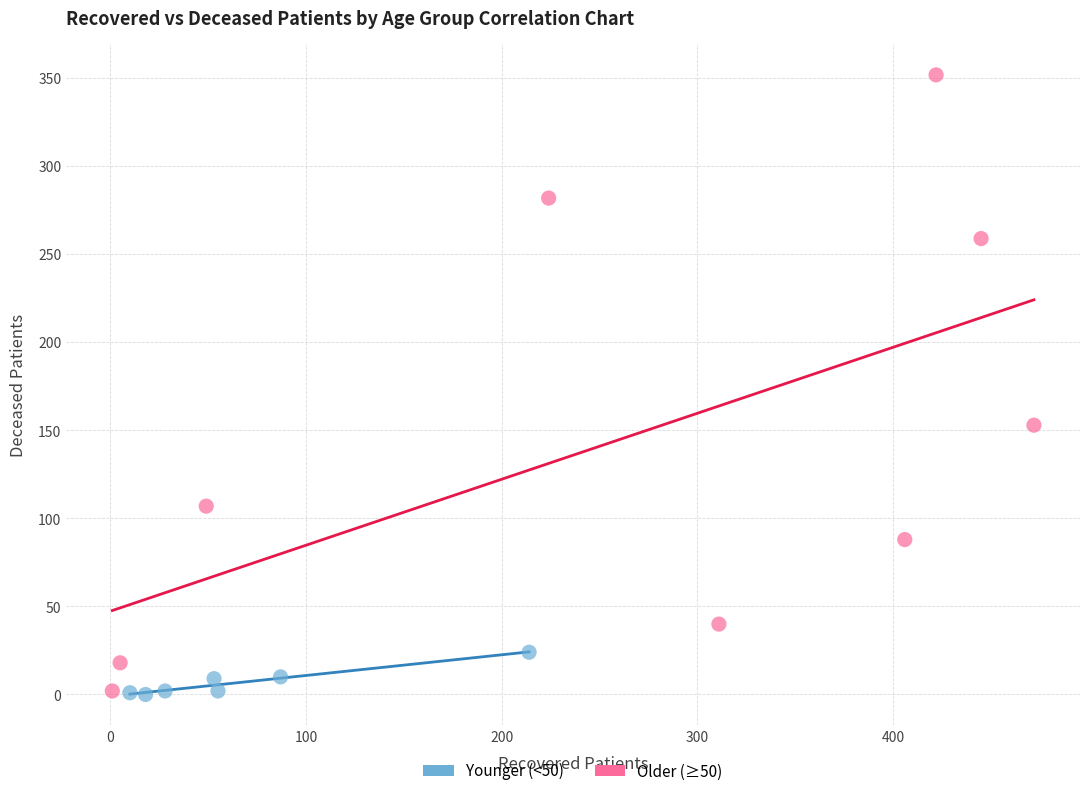

Which series has the widest spread of Y values?

Older (≥50)